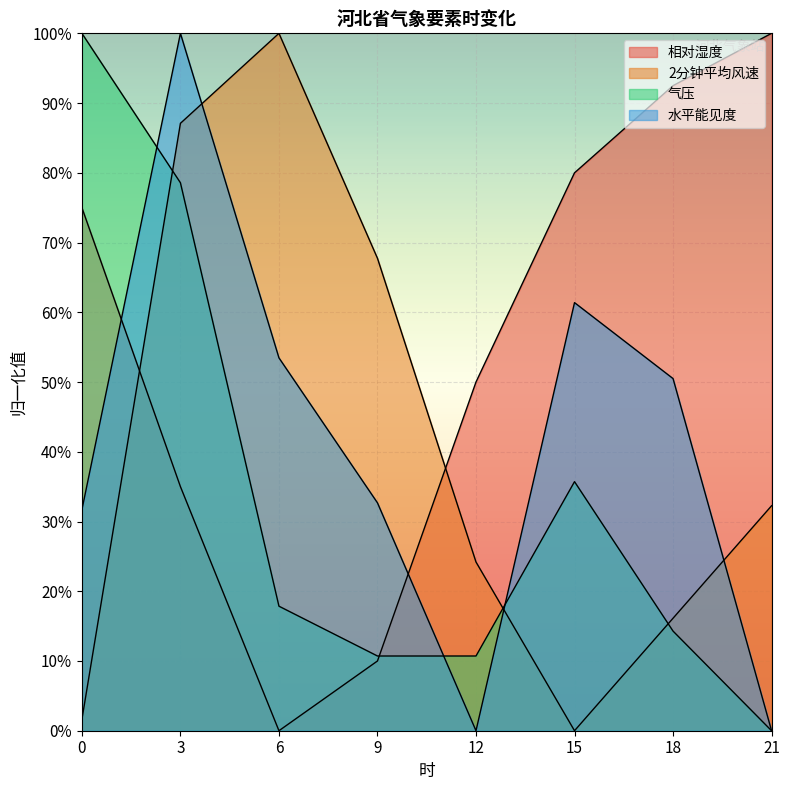

True or false: 2分钟平均风速 and 相对湿度 intersect in this chart.

True